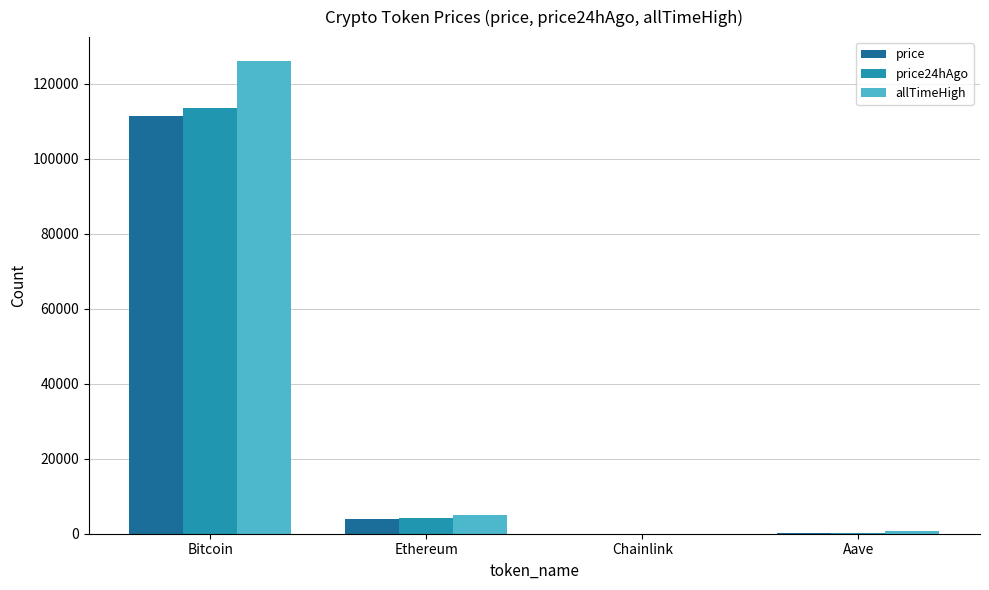

What is the total value across all series at Ethereum?

13049.7